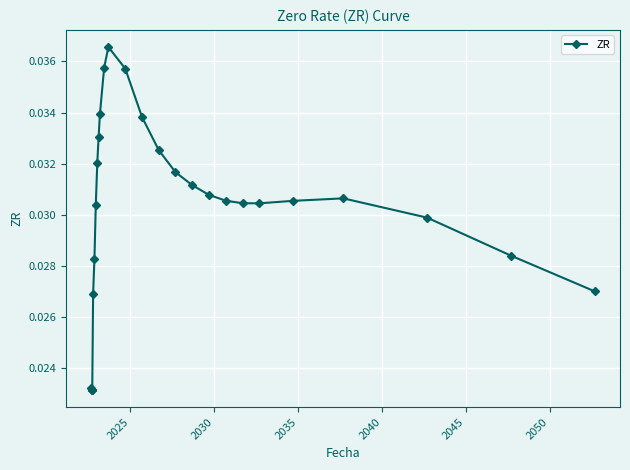

Count the values in the range 0 to 1.

26